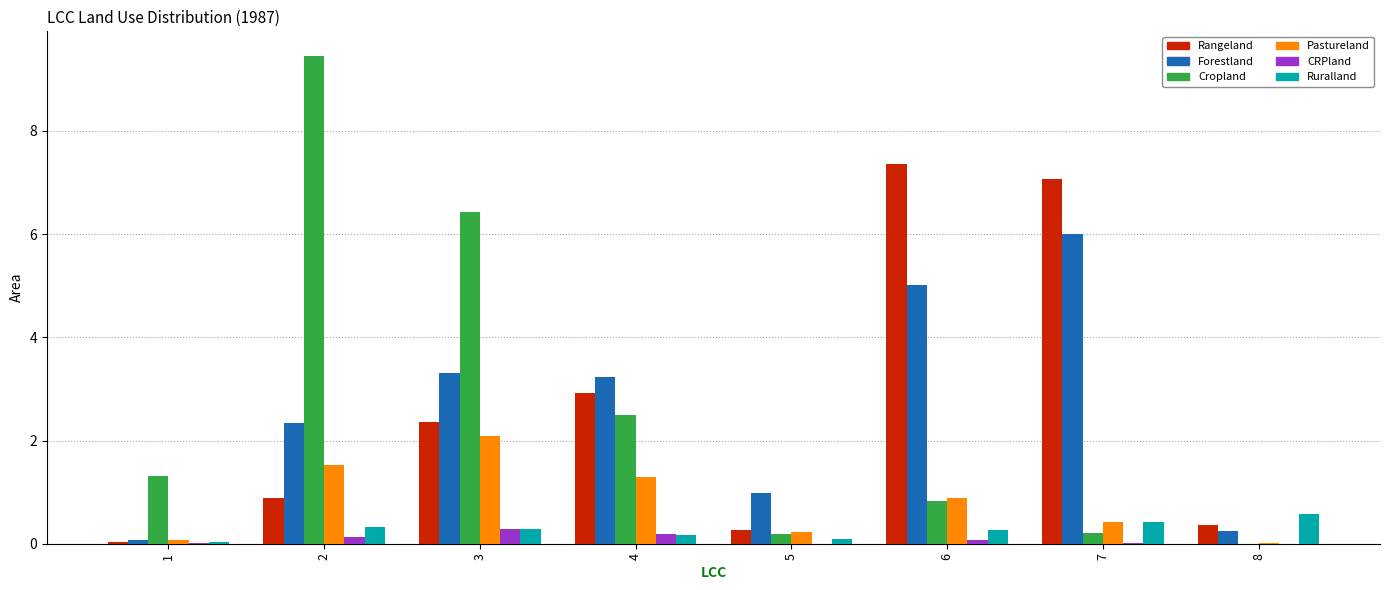

At which label does Pastureland reach its peak?

3